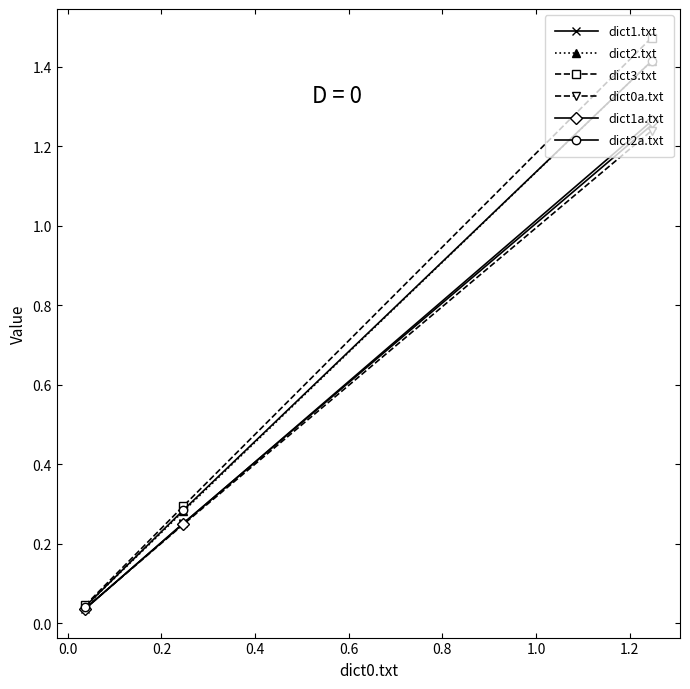

Which series has the largest range (max minus min)?

dict3.txt